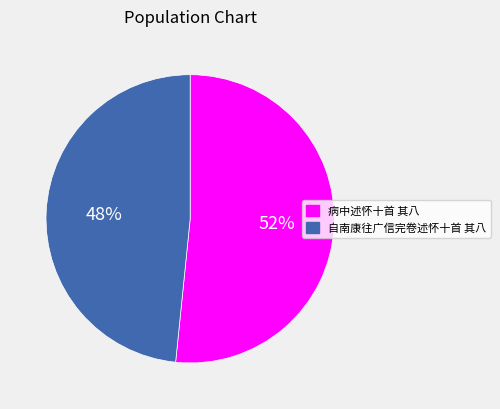

How many segments does this pie chart have?

2